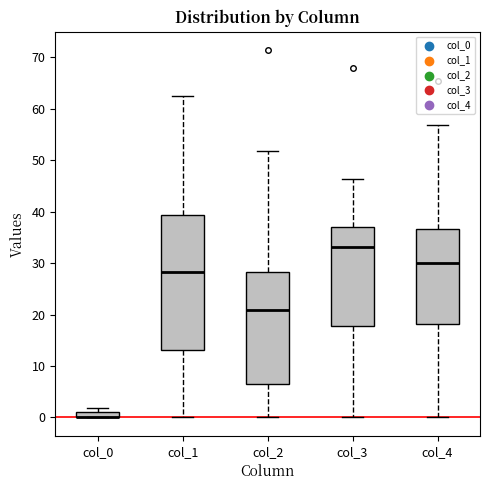

Where is the lower edge of the box for col_0 on the y-axis? The values are not printed on the chart, so give them approximately, as read against the axis.

0